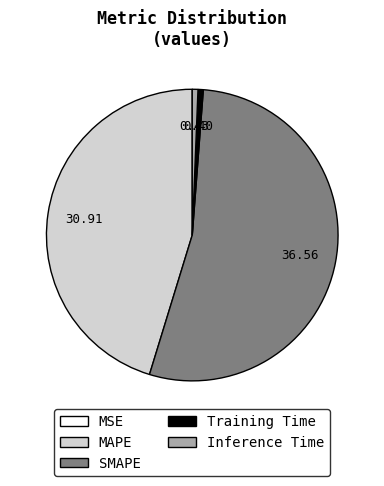

What is the largest slice in the pie chart?

SMAPE